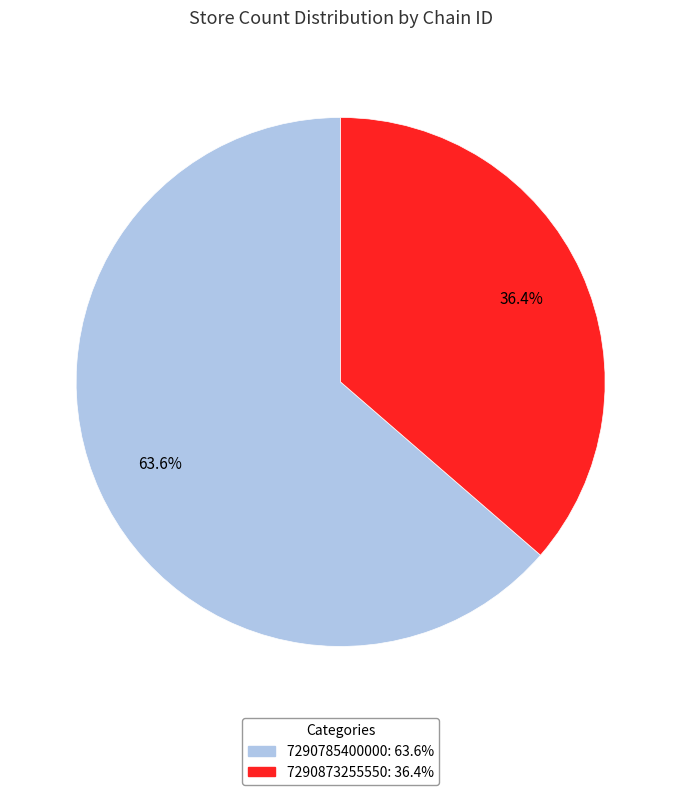

Rank the categories by value from lowest to highest.

7290873255550, 7290785400000